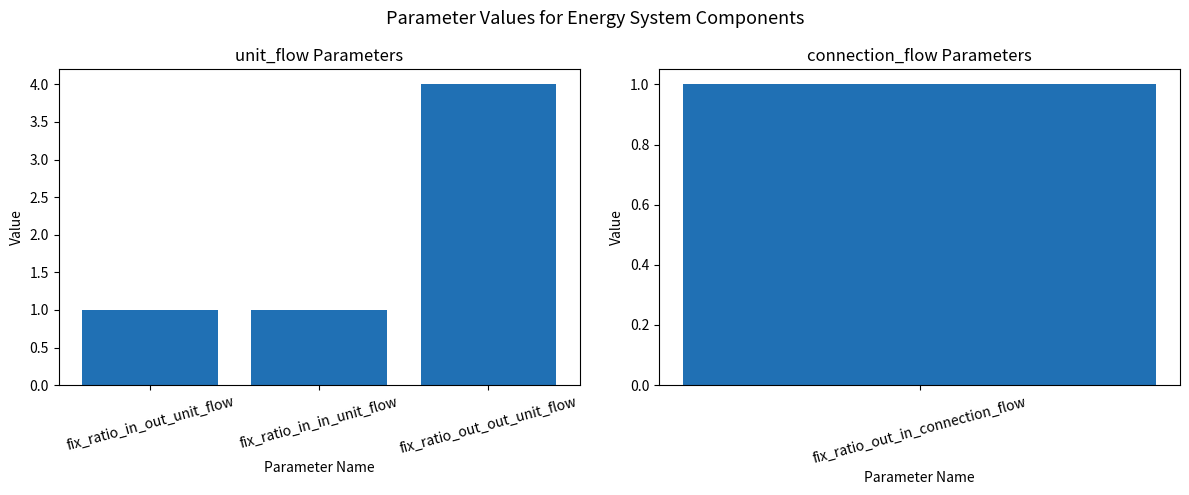

The value at fix_ratio_in_in_unit_flow is 1. True or false?

True